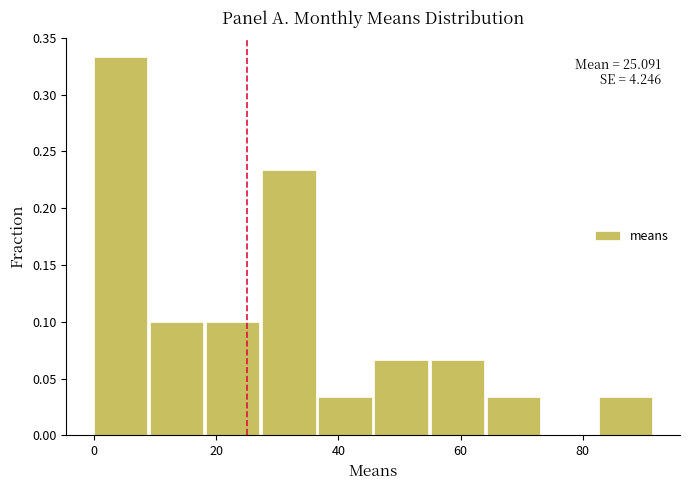

Which range on the x-axis has the tallest bar?

0 to 10